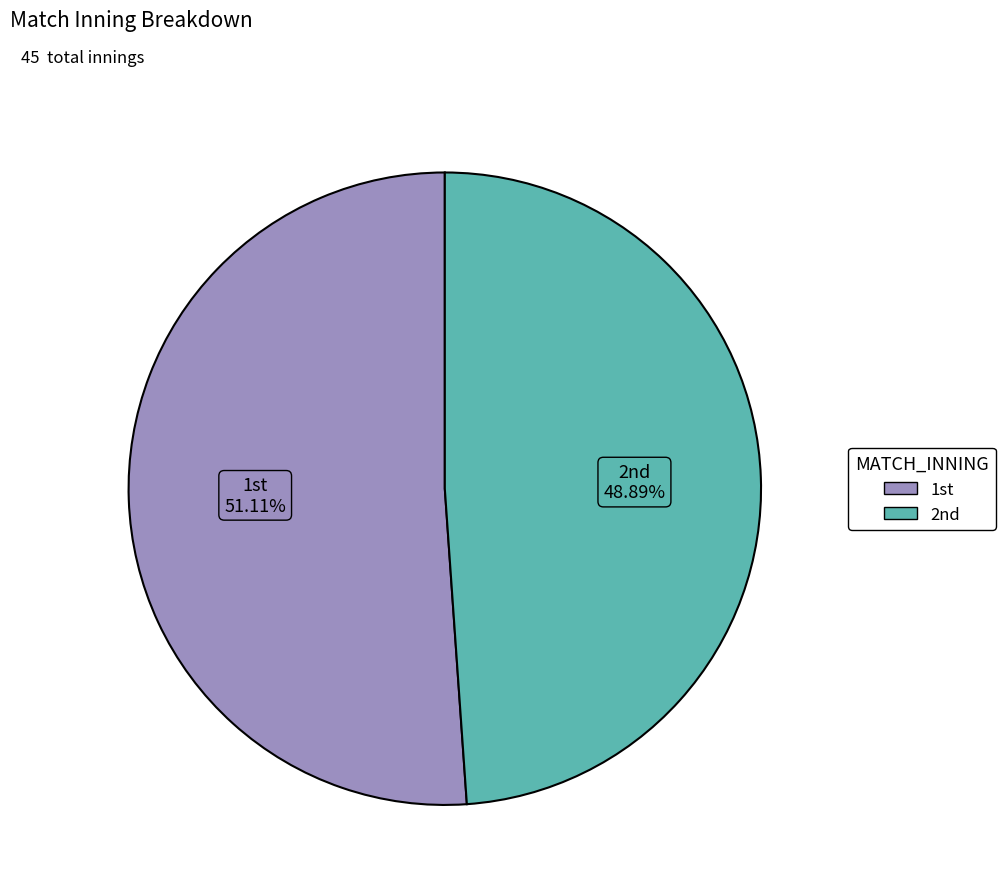

Rank the categories by value from lowest to highest.

2nd, 1st